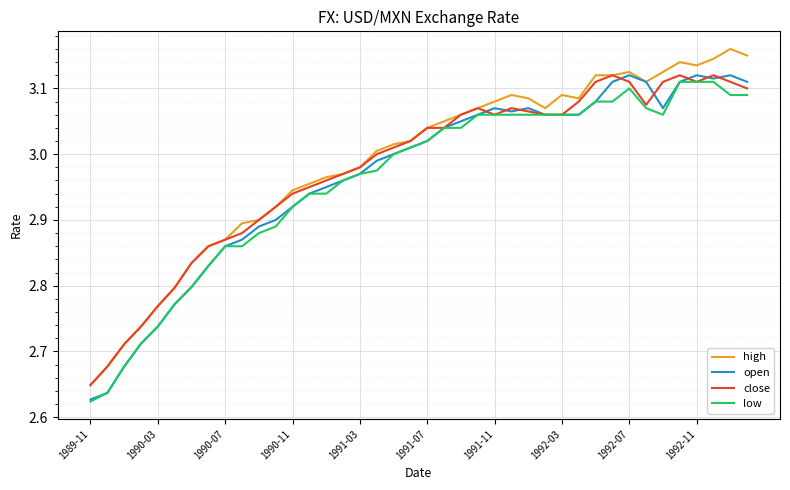

What is the average value of the low series?

3.0